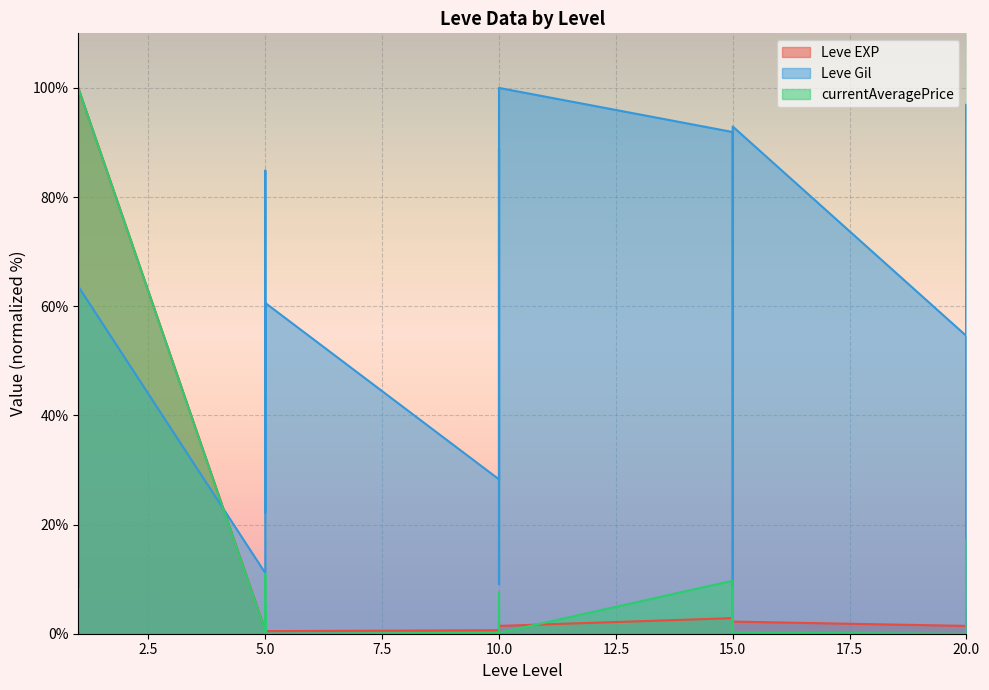

What is the maximum value for currentAveragePrice?

100.0